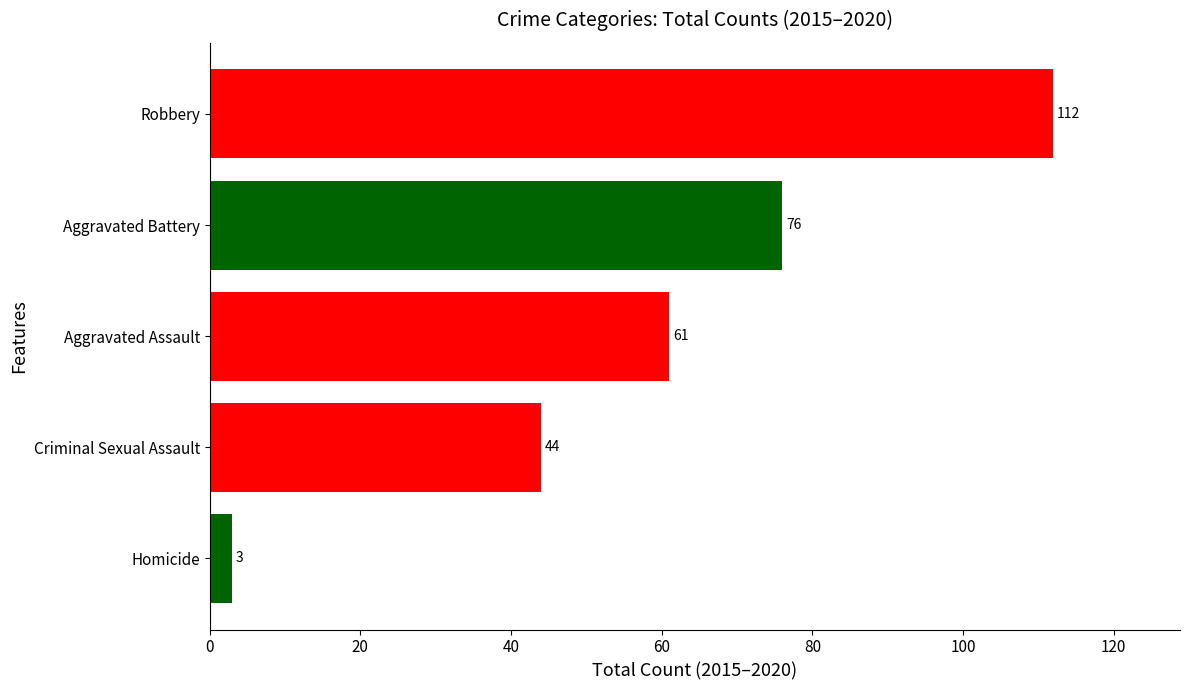

How many distinct data groups are displayed?

5